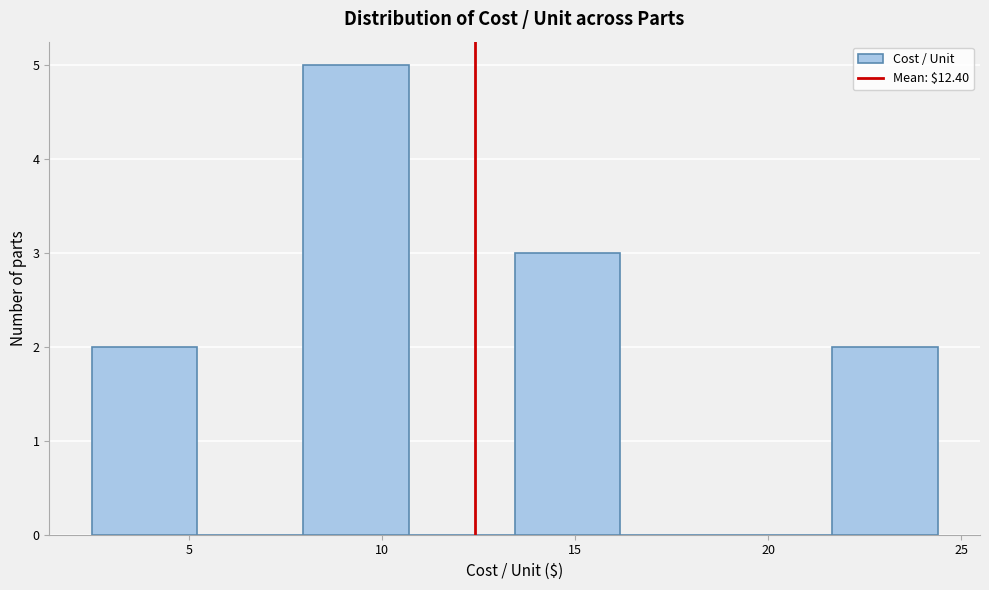

What is the height of the bar covering 8.0 to 10.5 on the x-axis? Neither the bar edges nor the heights are printed on the chart, so give them approximately, as read against the axes.

5